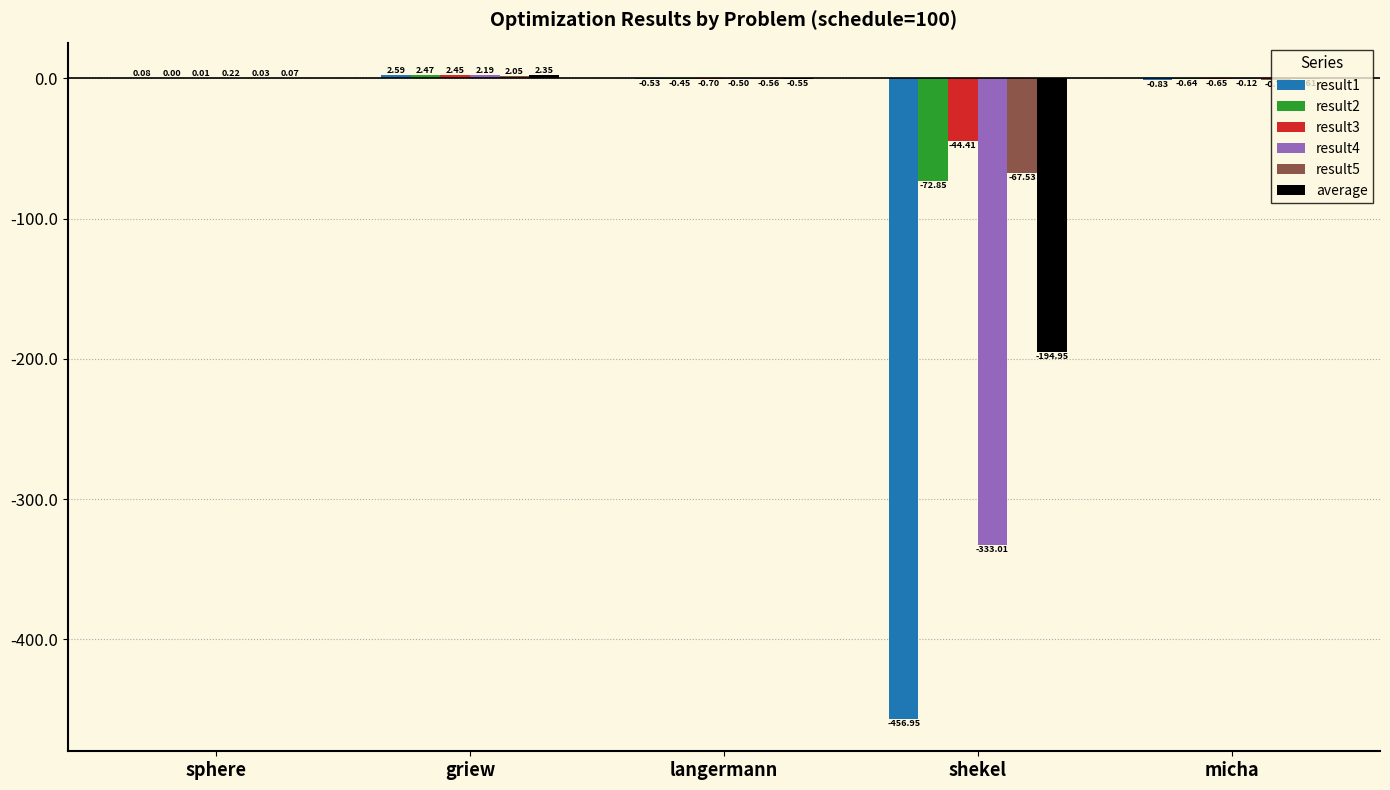

Which series changed the most between griew and shekel?

result1